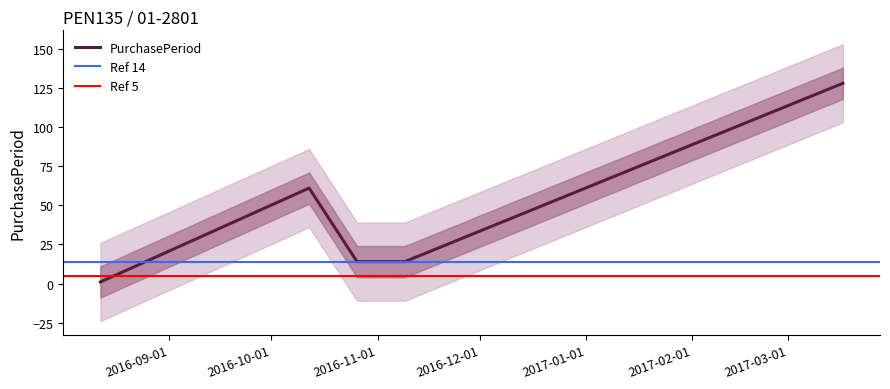

What is the difference between the maximum and minimum values?

127